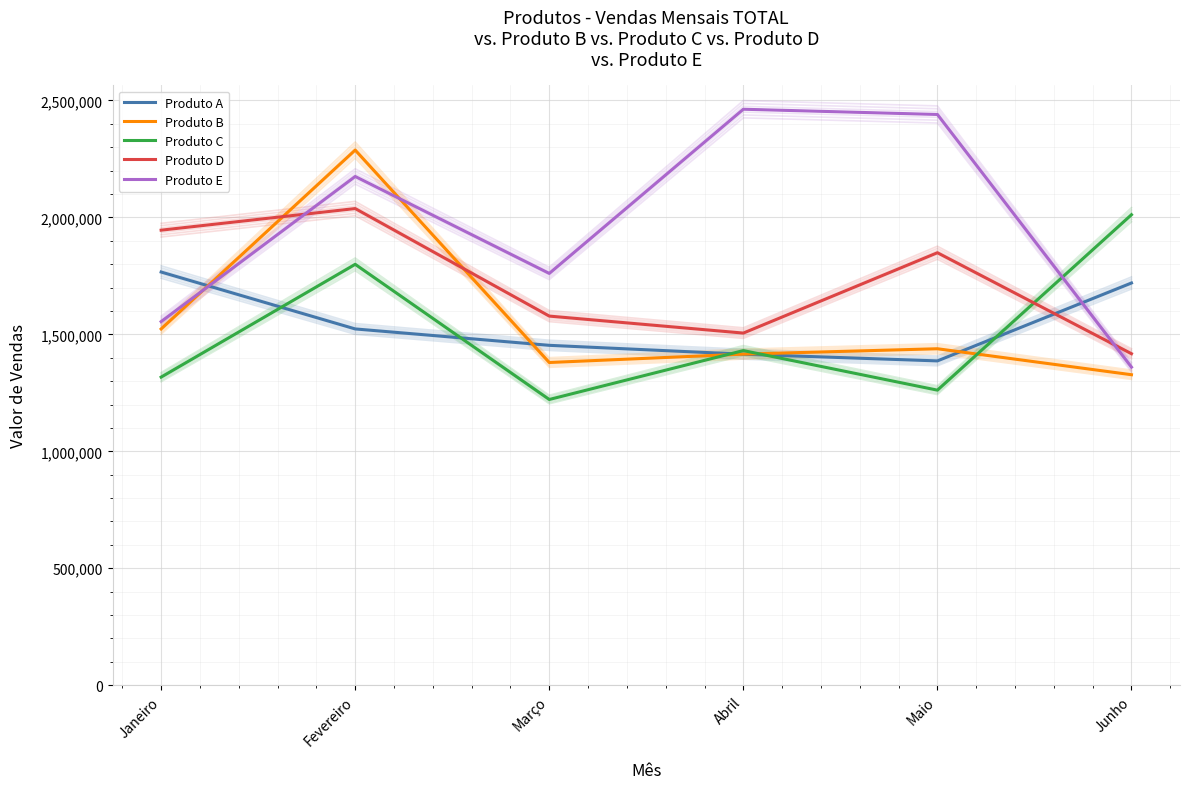

How many data points in Produto D are less than 1848737?

3